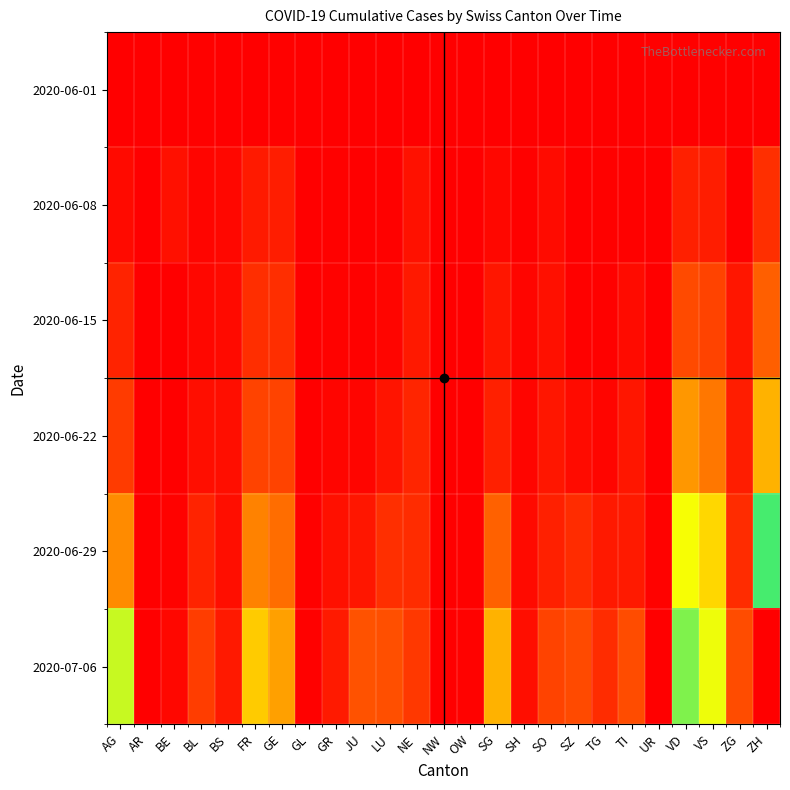

At which category is the sum across all series the highest?

ZH